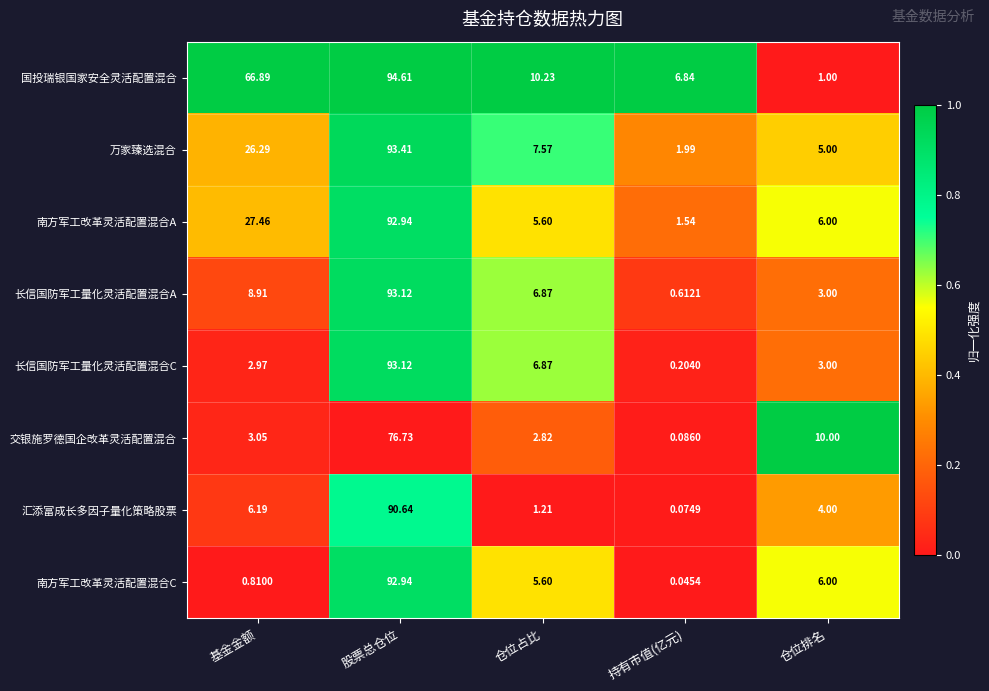

Which series changed the most between 仓位占比 and 持有市值(亿元)?

长信国防军工量化灵活配置混合C